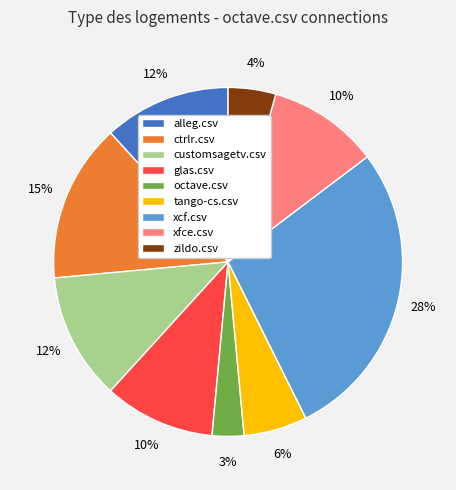

What is the largest slice in the pie chart?

xcf.csv